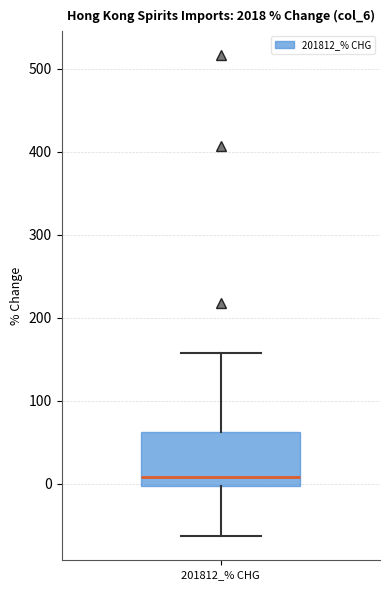

Transcribe this box plot: give where the median line is, the range the box spans, and where the two whiskers end, as read against the y-axis. The values are not printed on the chart, so give them approximately, as read against the axis.

median 10, box 0 to 60, whiskers -60 to 160